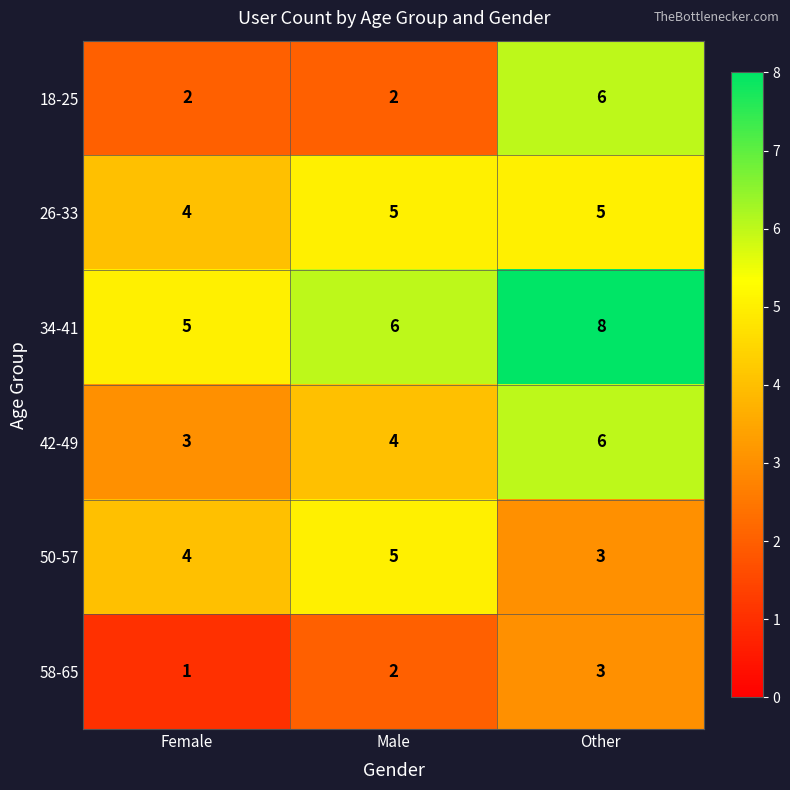

Which series has the largest total across all categories?

34-41